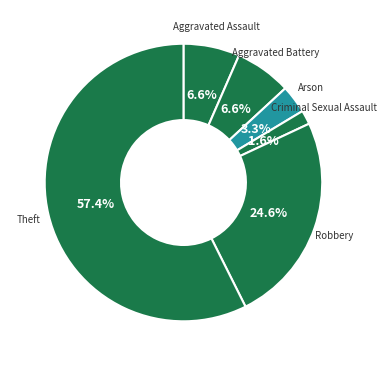

How much of the chart is everything except Criminal Sexual Assault?

98.4%